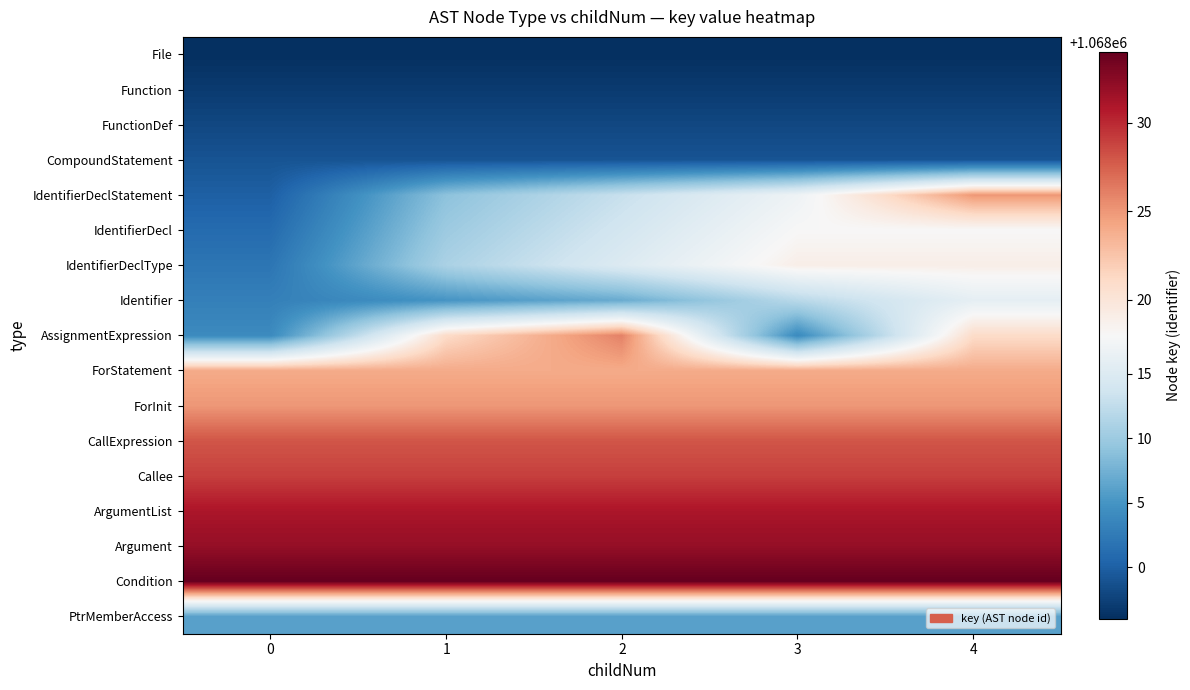

Which has a higher value, 3 or 0?

3